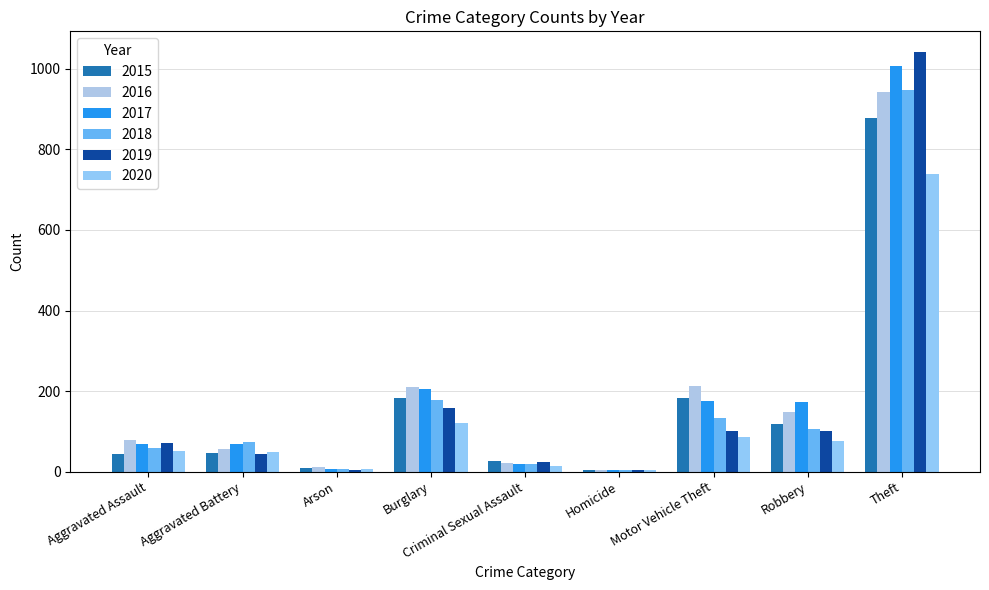

What is the sum of all 2016 values?

1687